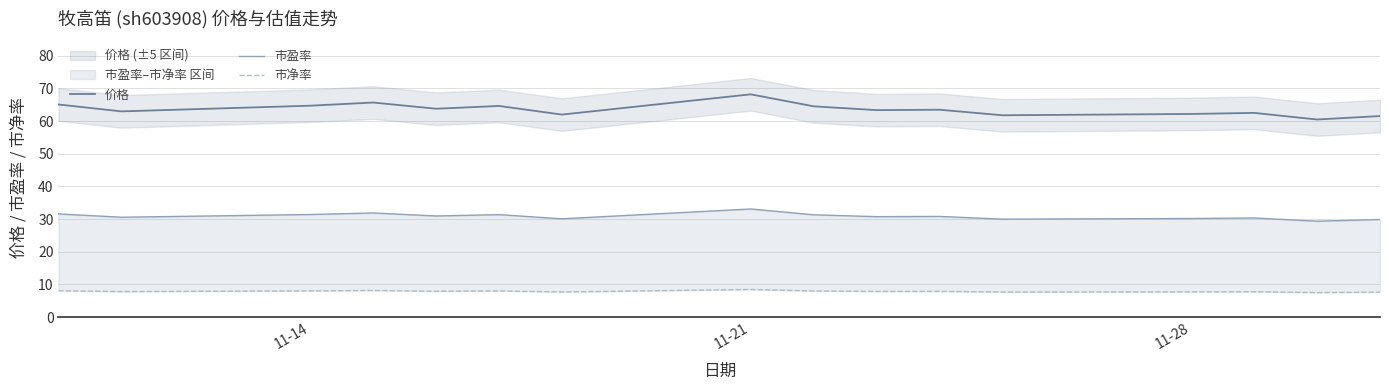

What is the minimum value for 价格?

60.5